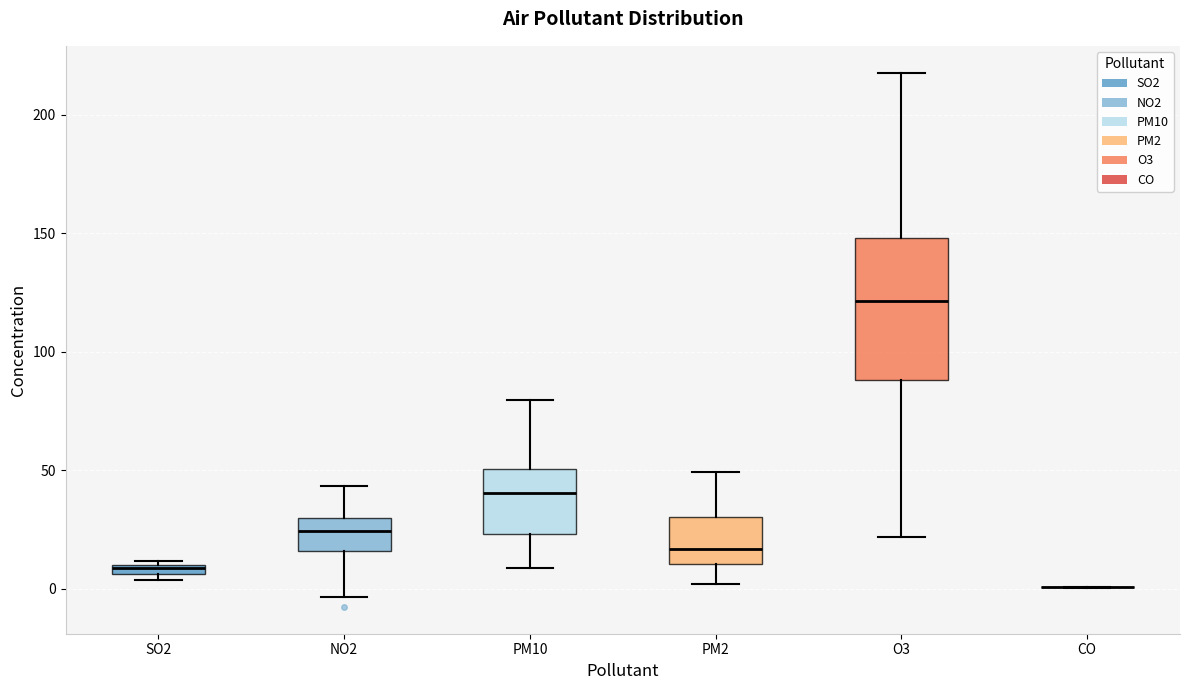

Comparing the boxes themselves (not the whiskers), which one is the tallest?

O3